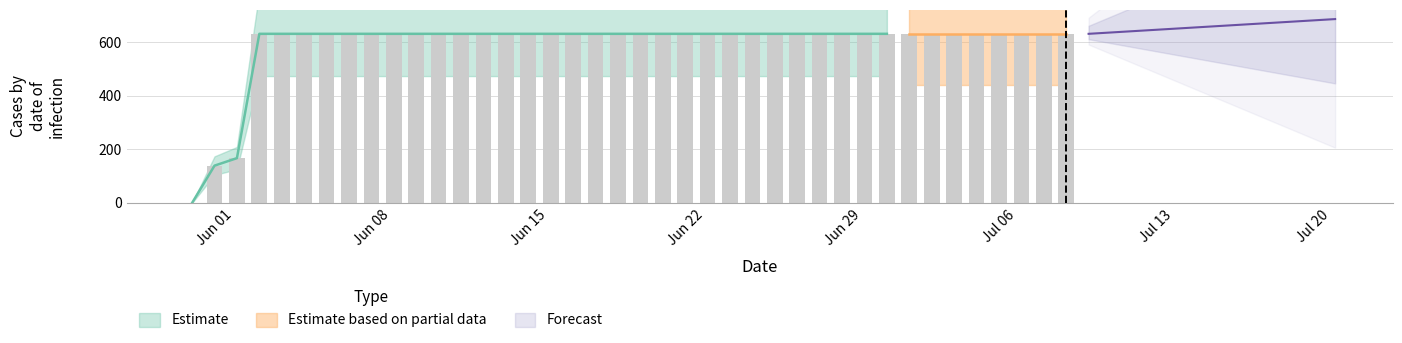

How many categories are shown in the chart?

40